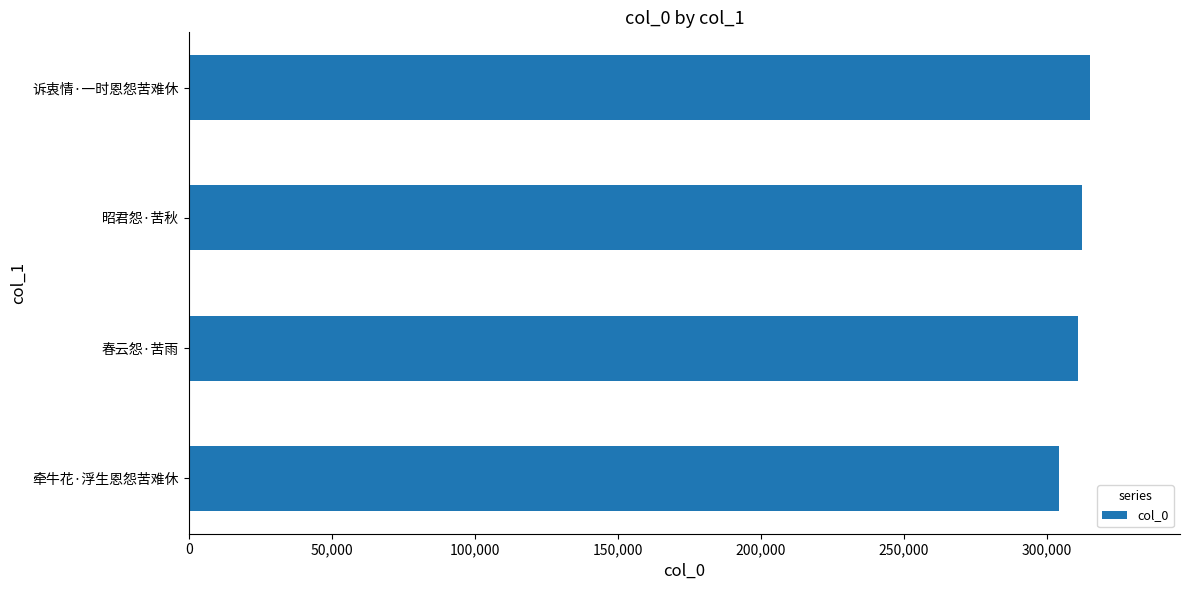

What is the change in value from 牵牛花·浮生恩怨苦难休 to 诉衷情·一时恩怨苦难休?

+10816